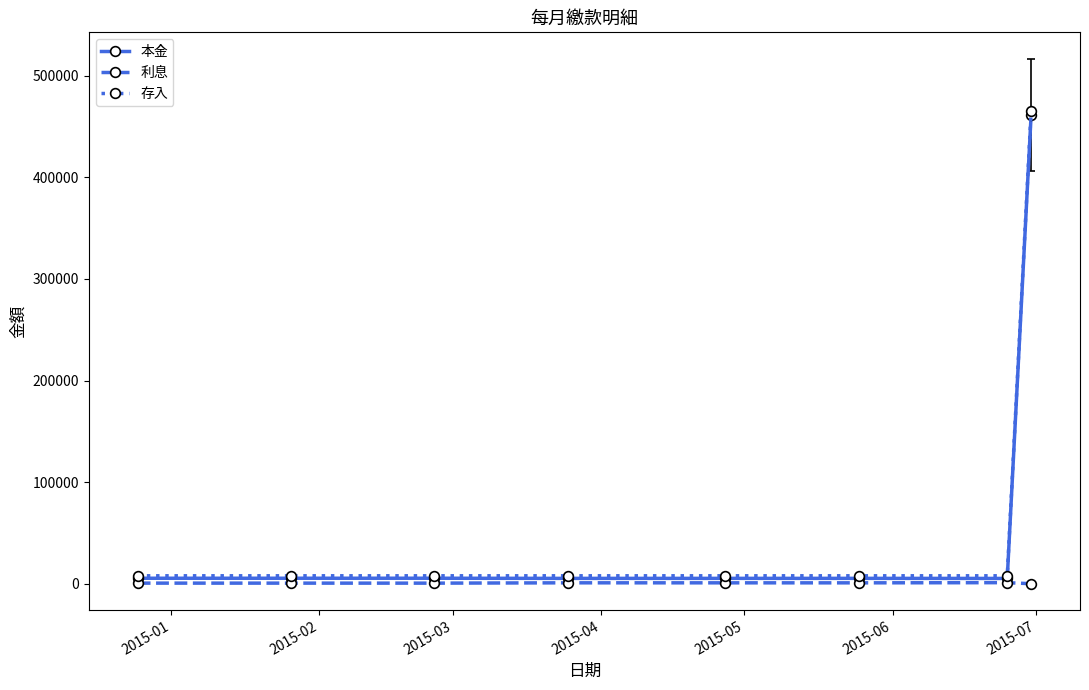

How many lines are shown in the chart?

3